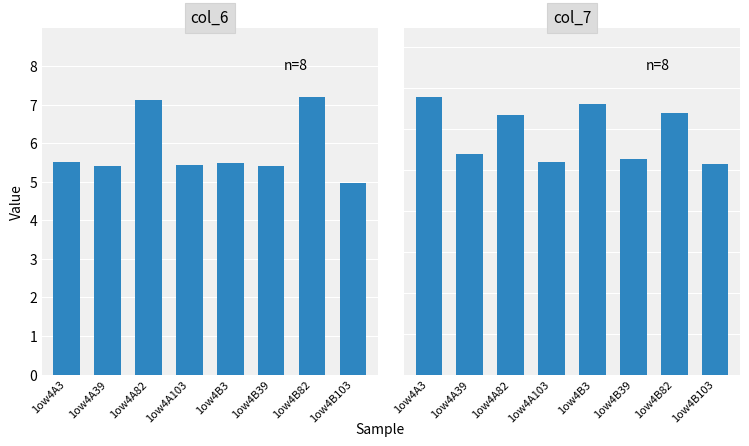

Rank the series at 1ow4B3 from lowest to highest value.

col_6, col_7